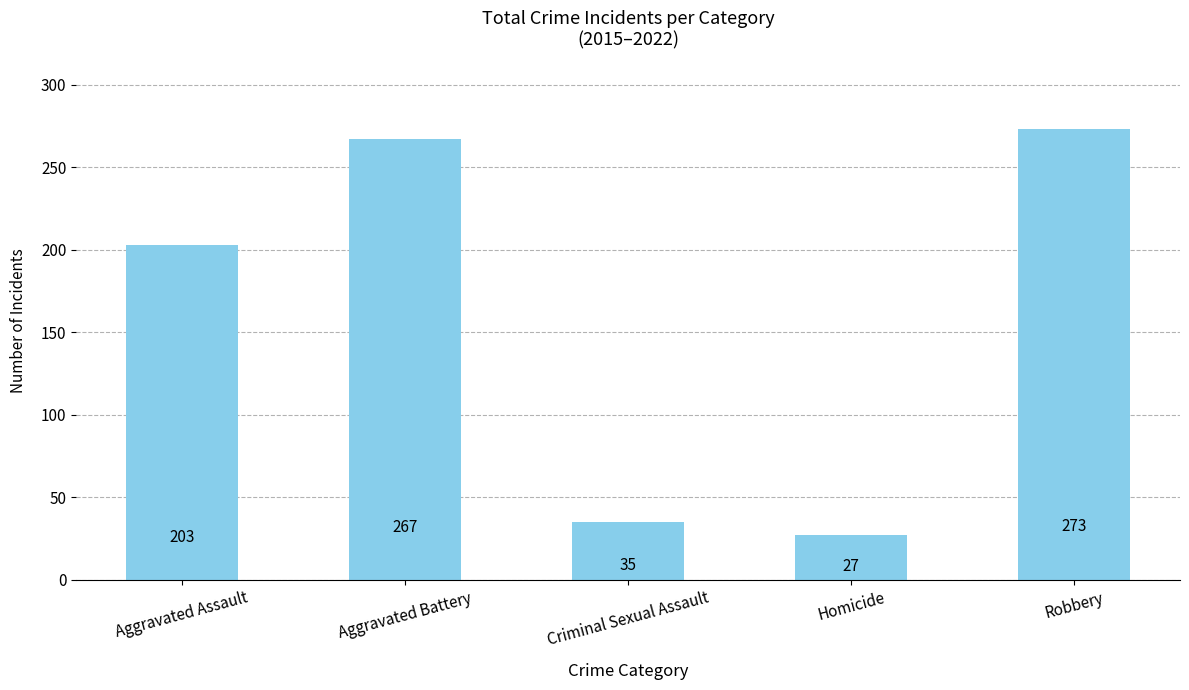

At which category does the chart reach its minimum across all series?

Homicide